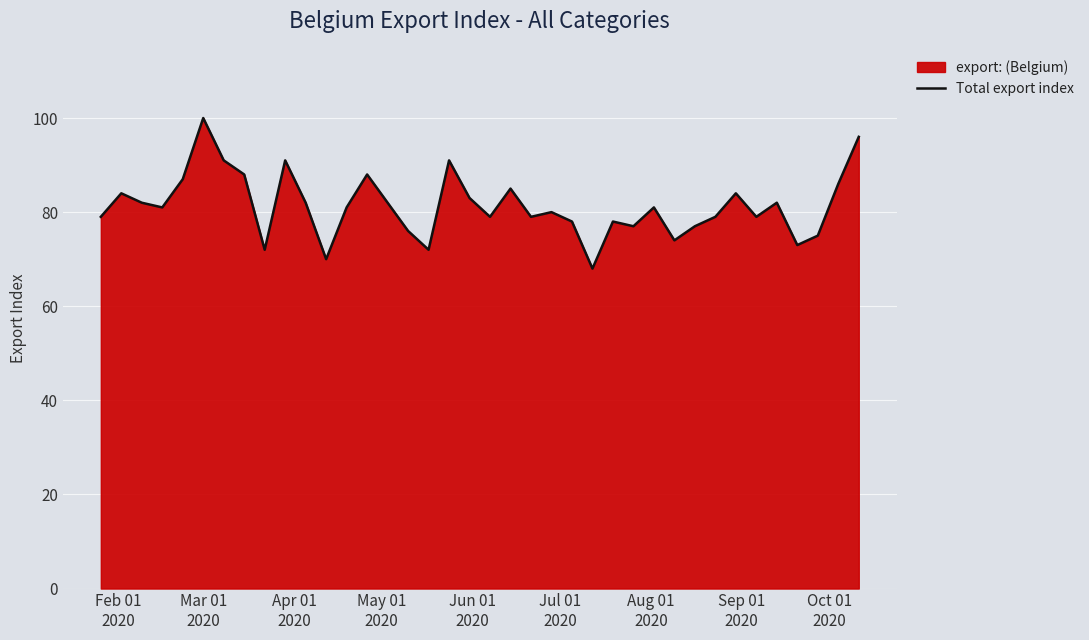

What is the smallest value displayed?

68